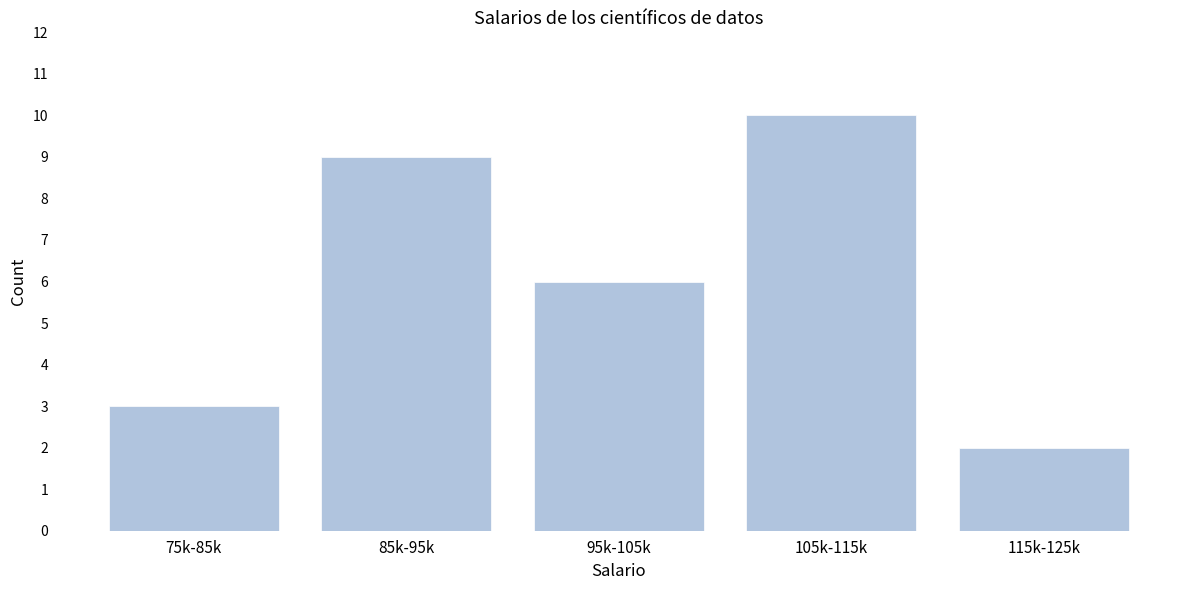

Reading right to left, what are all the values shown in this chart?

115k-125k=2	105k-115k=10	95k-105k=6	85k-95k=9	75k-85k=3